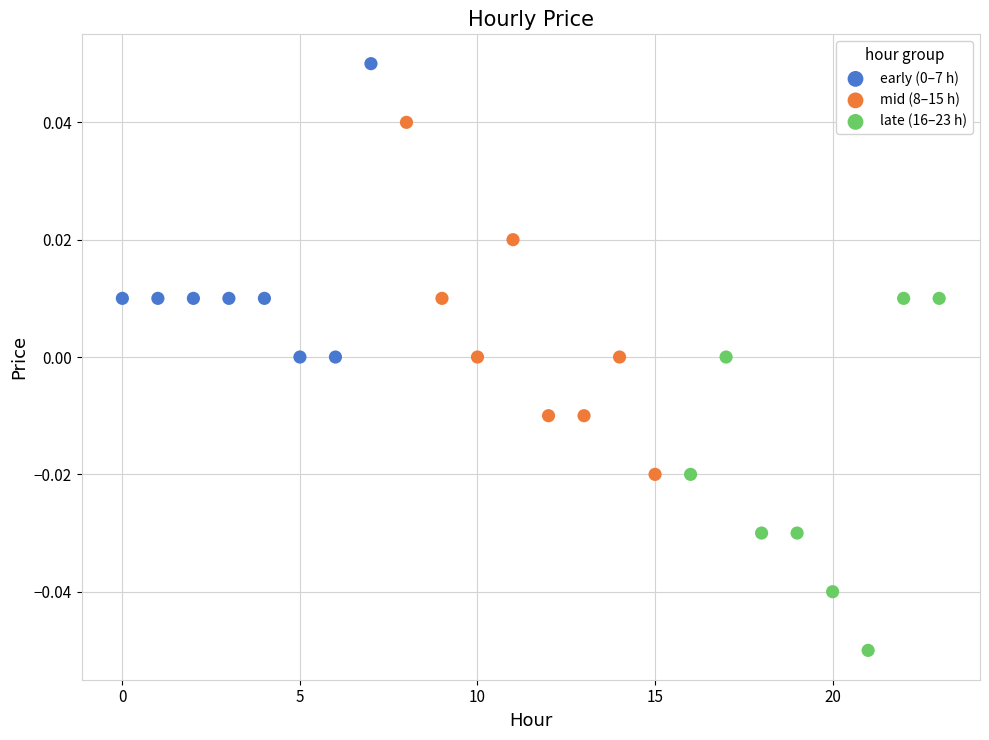

Which series contains the lowest Y value?

late (16–23 h)